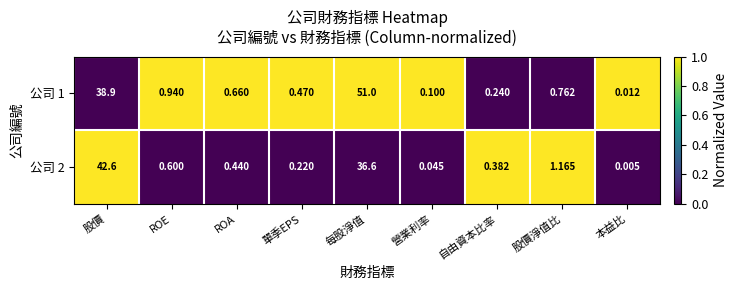

Which series has the largest total across all categories?

公司 1